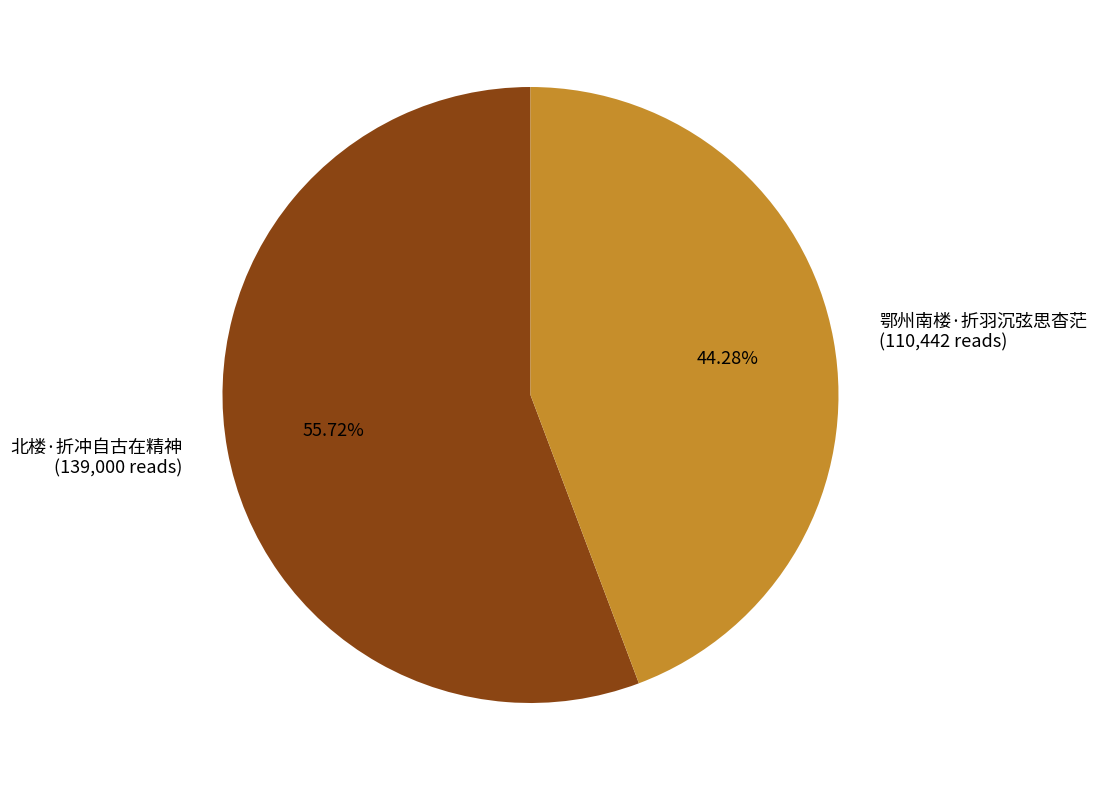

What percentage is the 鄂州南楼·折羽沉弦思杳茫 slice, to the nearest percent?

44%